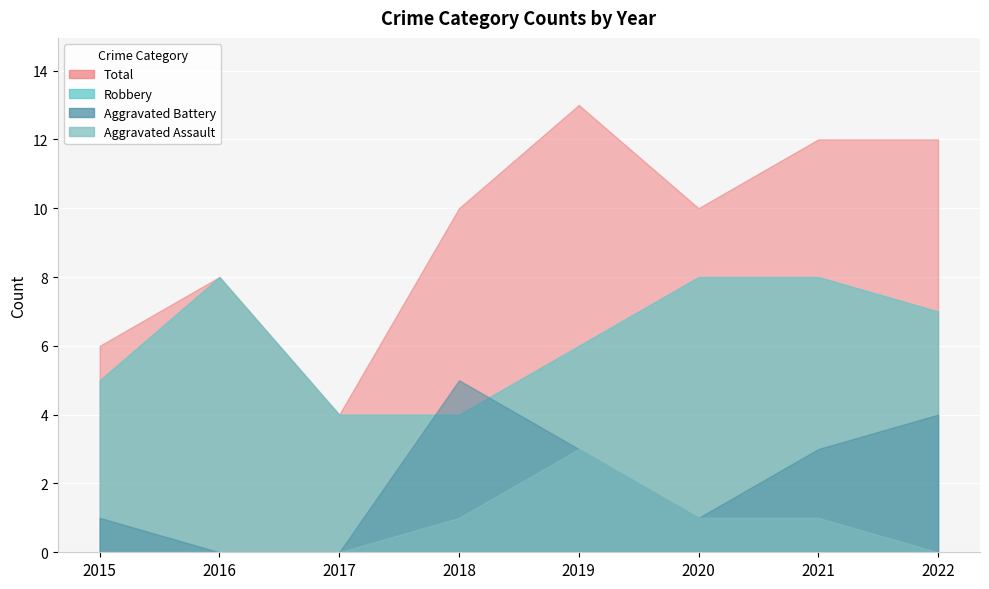

What is the difference between the second highest and minimum values in the Robbery series?

4